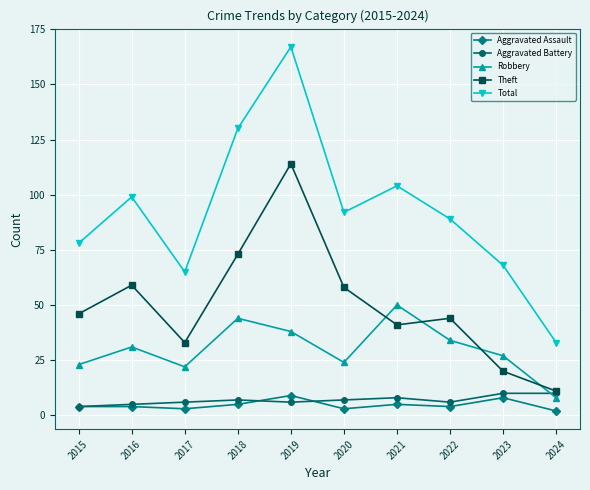

What is the highest value of the Theft series?

114